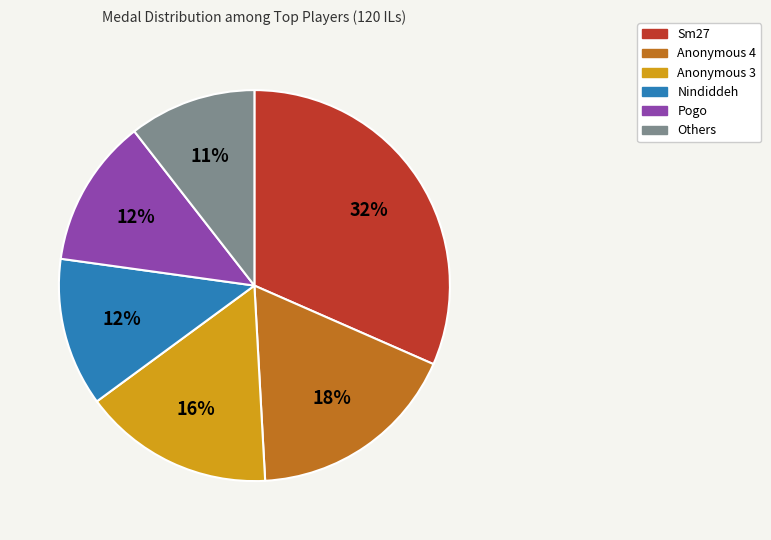

To the nearest percent, what is the average slice percentage?

17%